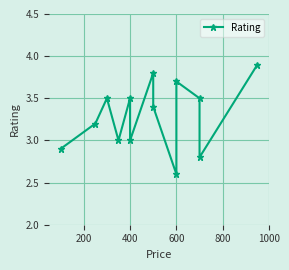

How many series are shown in this chart?

1